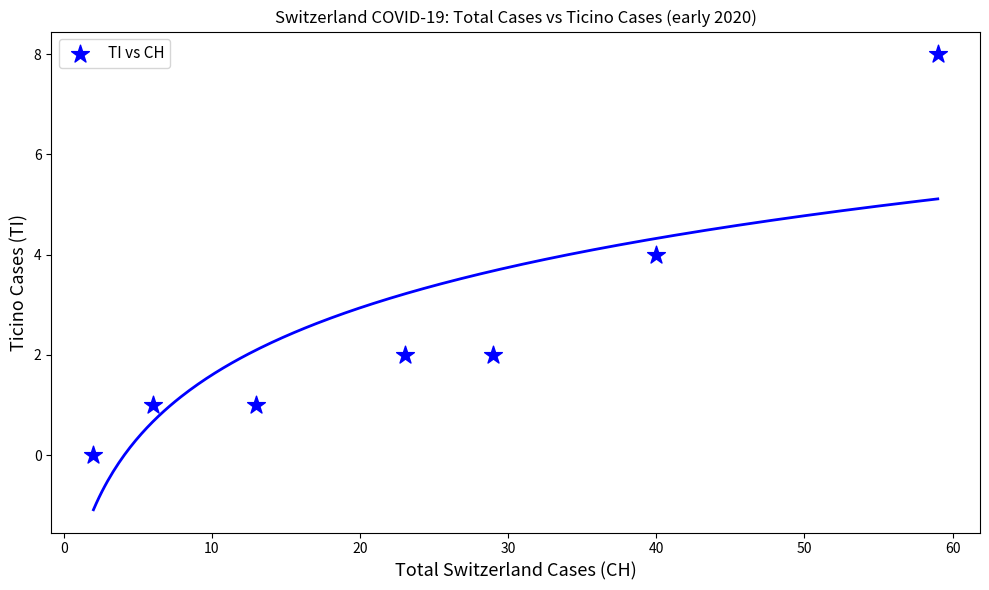

What is the average X value?

25